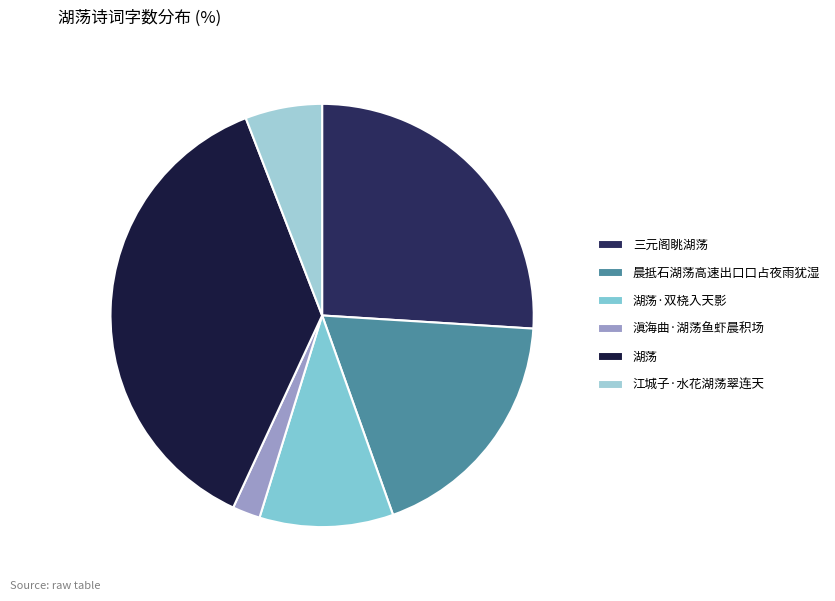

To the nearest percent, what is the difference between the 湖荡·双桡入天影 and 三元阁眺湖荡 slice percentages?

16%